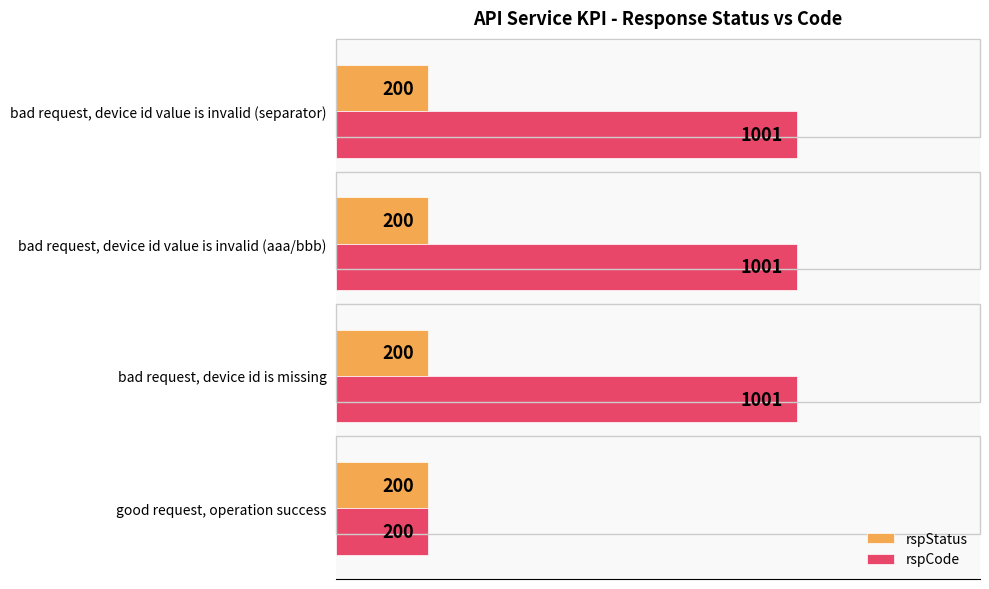

What is the difference between the maximum and minimum values in the rspCode series?

801